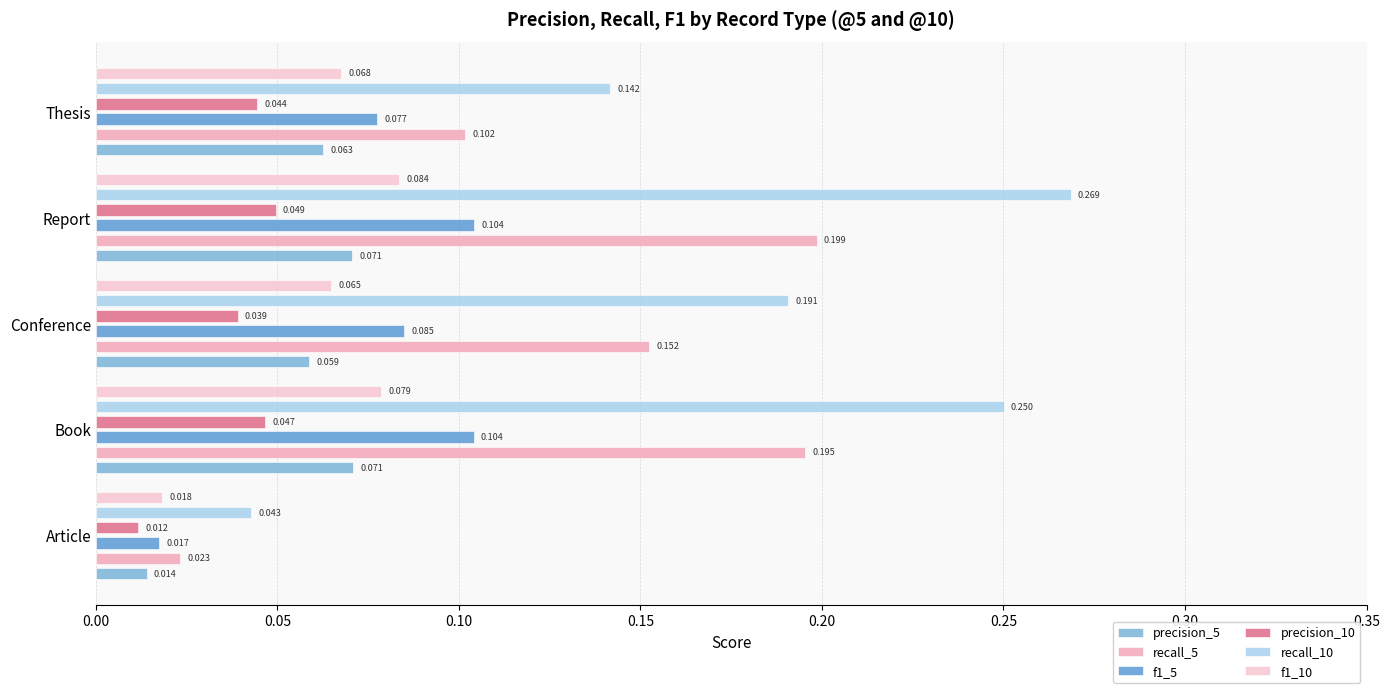

Reading right to left, transcribe all the data shown in this chart.

precision_5: 0.1	0.1	0.1	0.1	0.0
recall_5: 0.1	0.2	0.2	0.2	0.0
f1_5: 0.1	0.1	0.1	0.1	0.0
precision_10: 0.0	0.0	0.0	0.0	0.0
recall_10: 0.1	0.3	0.2	0.3	0.0
f1_10: 0.1	0.1	0.1	0.1	0.0